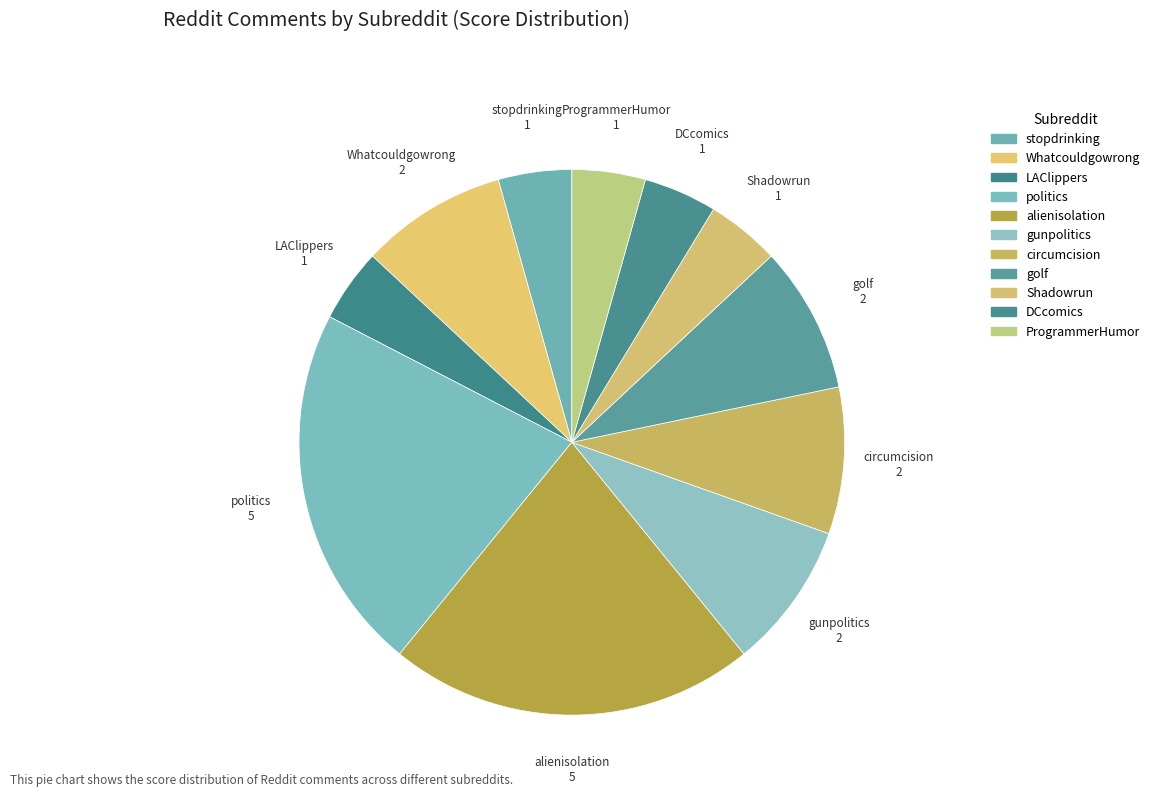

How many segments does this pie chart have?

11